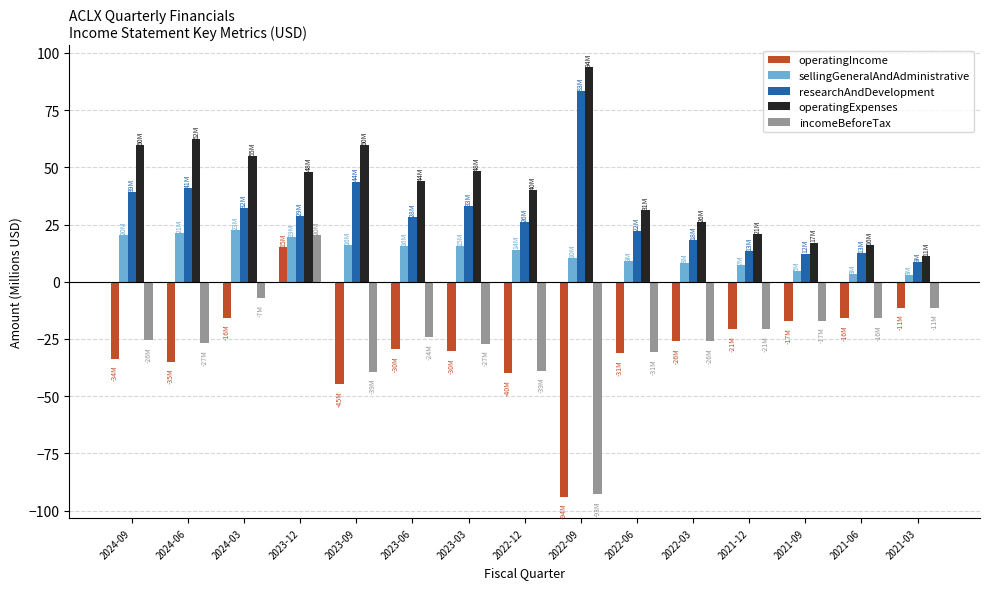

What is the label of the 15th bar from the right?

2024-09